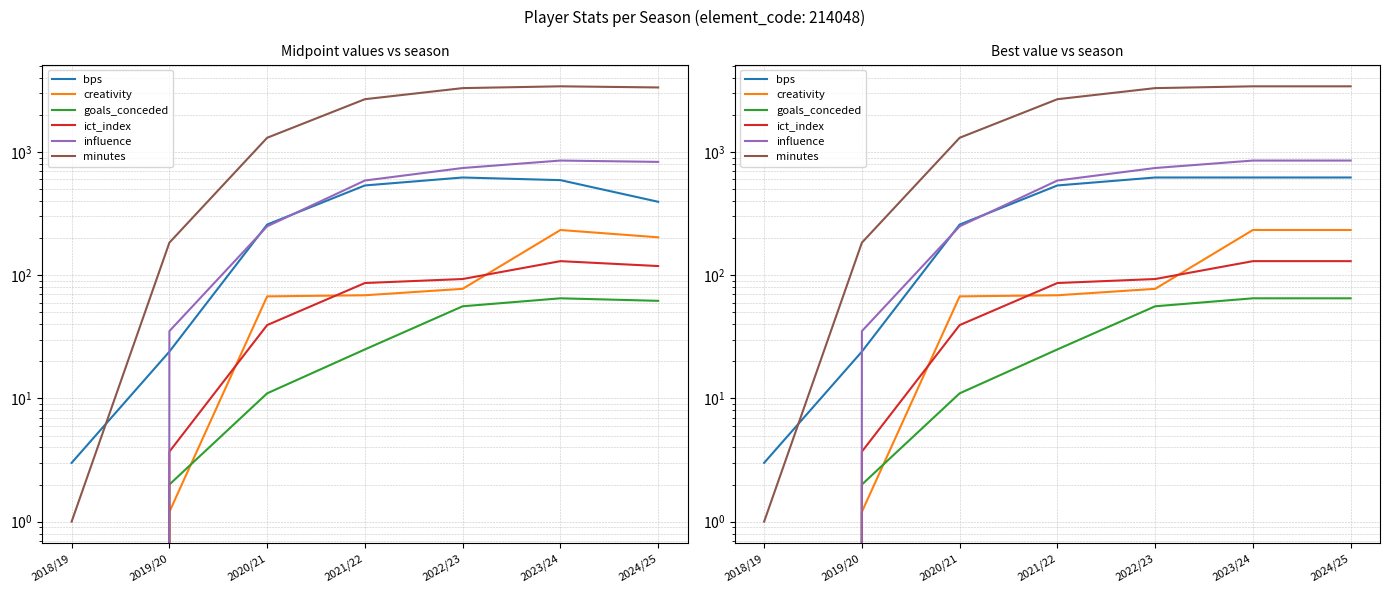

Does the chart have visible grid lines?

Yes